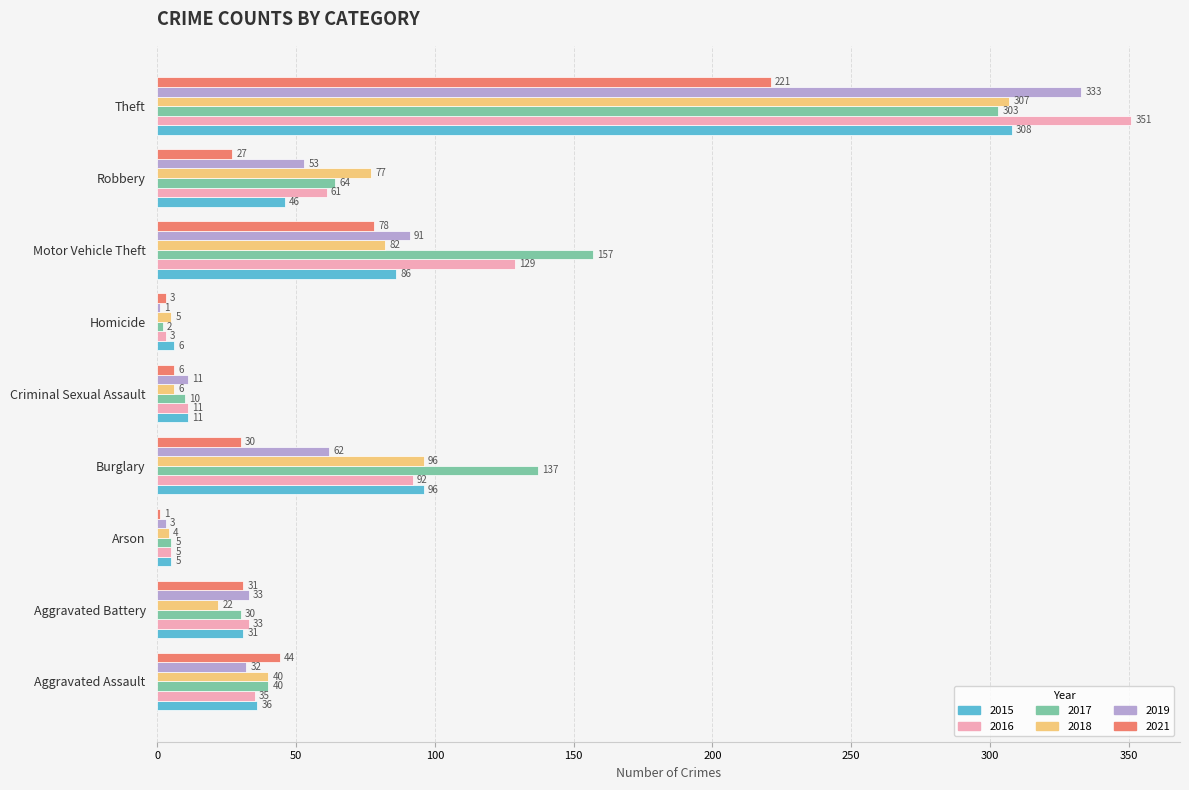

What is the sum of the 2021 values at Aggravated Battery and Criminal Sexual Assault?

37